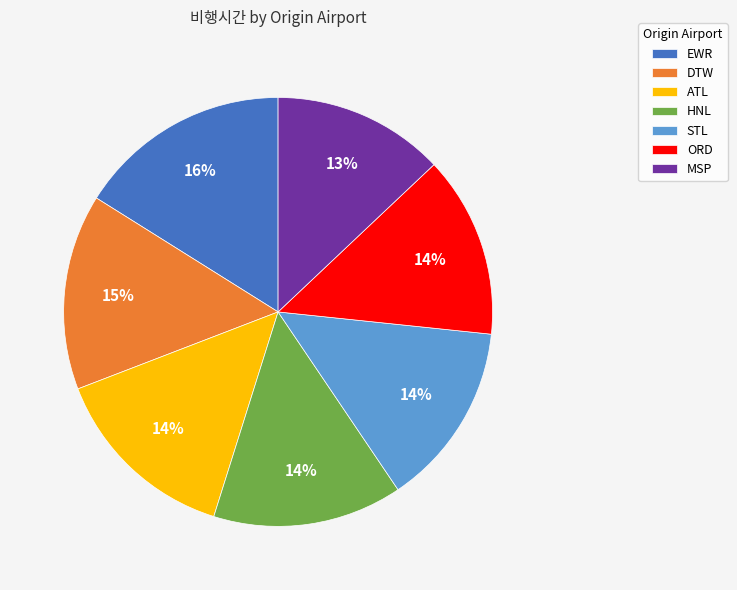

The MSP slice represents 22% of the pie. True or false?

False